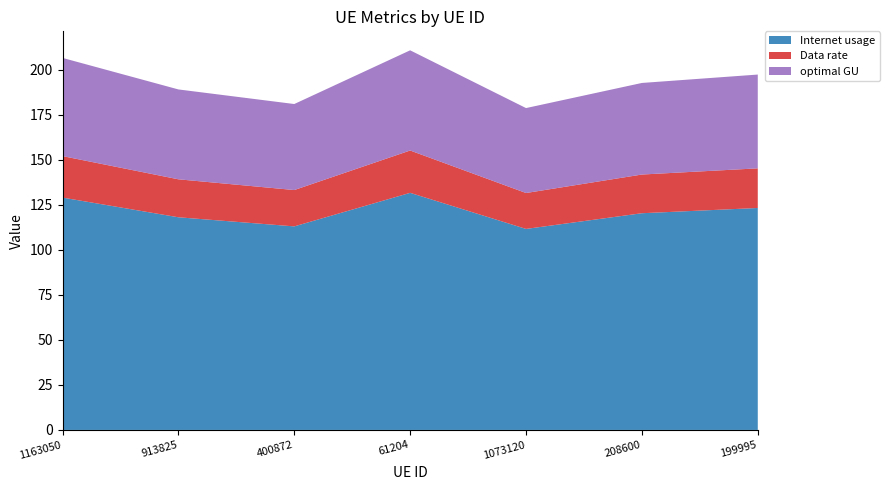

Reading left to right, what are all the values shown in this chart?

Internet usage: 129.0	118.0	113.0	131.6	111.6	120.3	123.2
Data rate: 23.0	21.1	20.2	23.5	19.9	21.5	22.0
optimal GU: 54.5	49.9	47.7	55.6	47.1	50.8	52.1